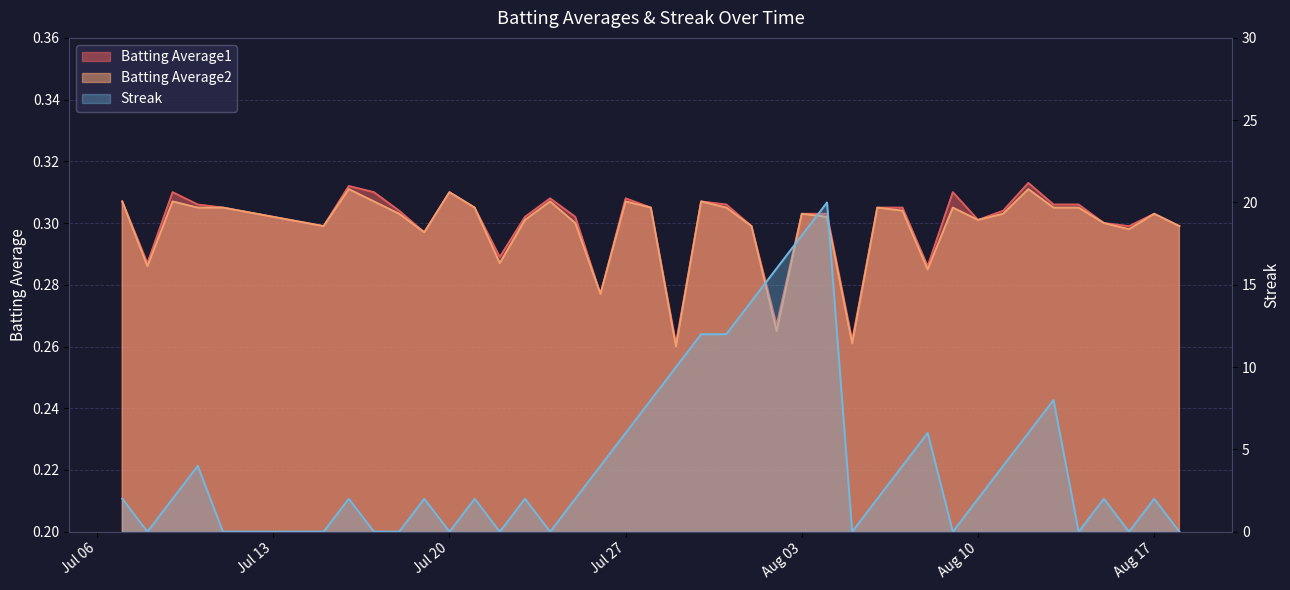

True or false: Batting Average1 and Batting Average2 cross at least once.

False